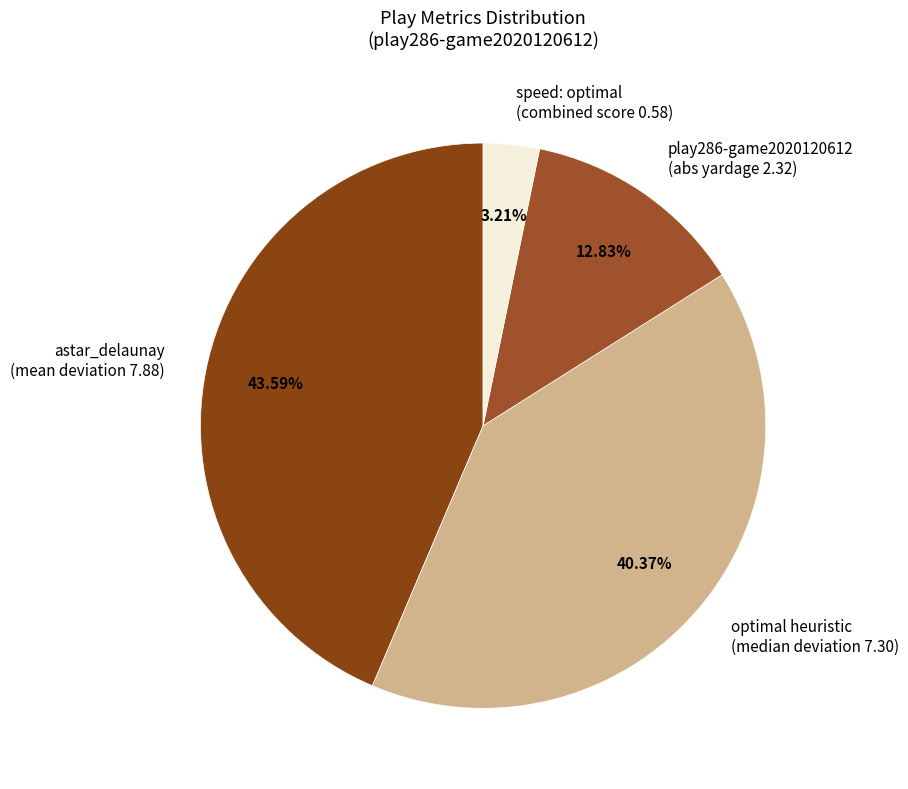

How many slices are in this pie chart?

4